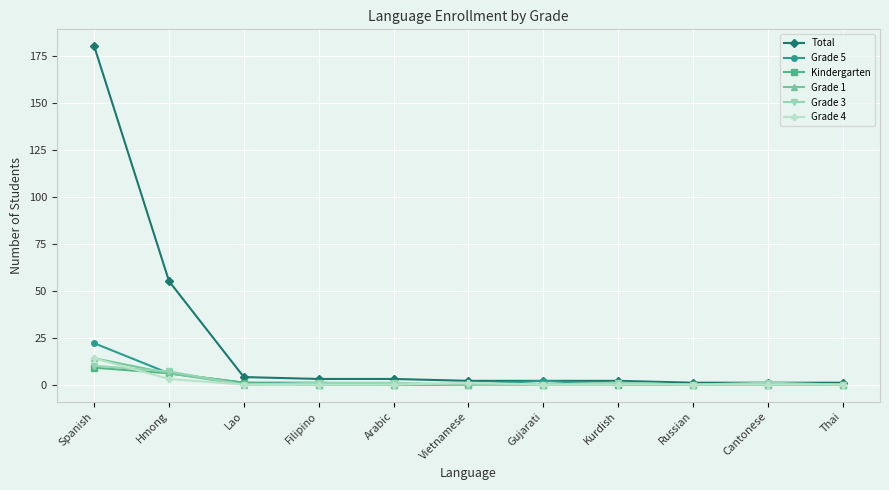

What is the total value across all series at Hmong?

83